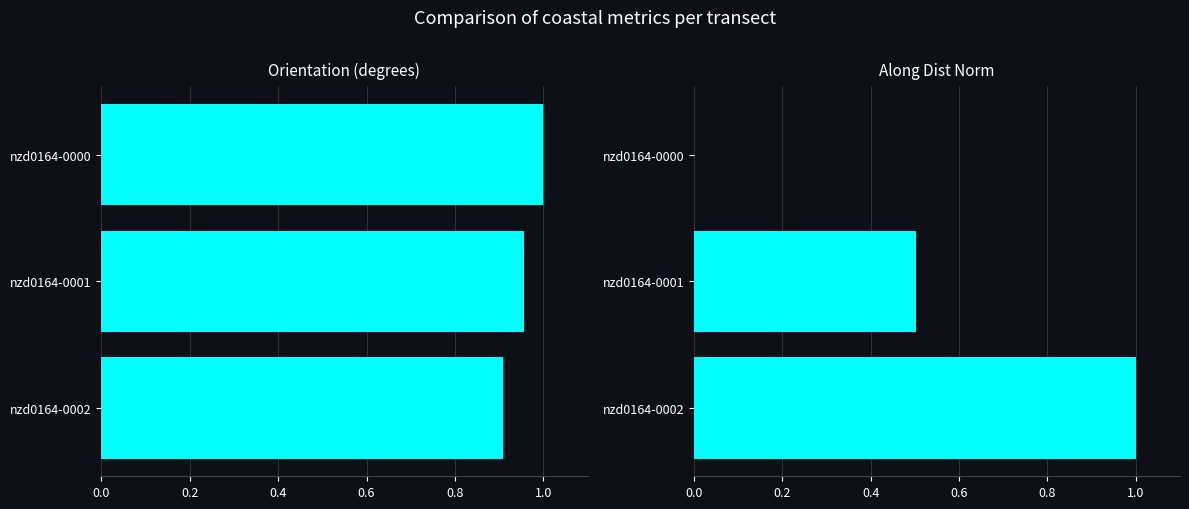

At nzd0164-0000, list the series in order from largest to smallest.

orientation, along_dist_norm